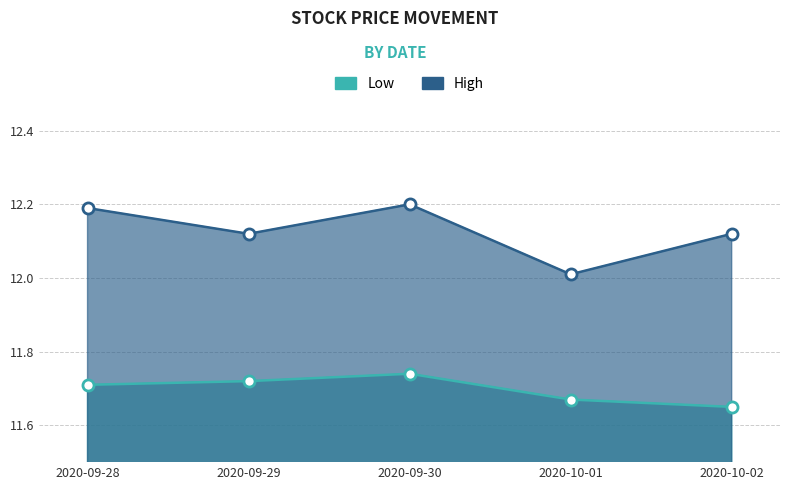

Where is the first local maximum for High?

2020-09-30